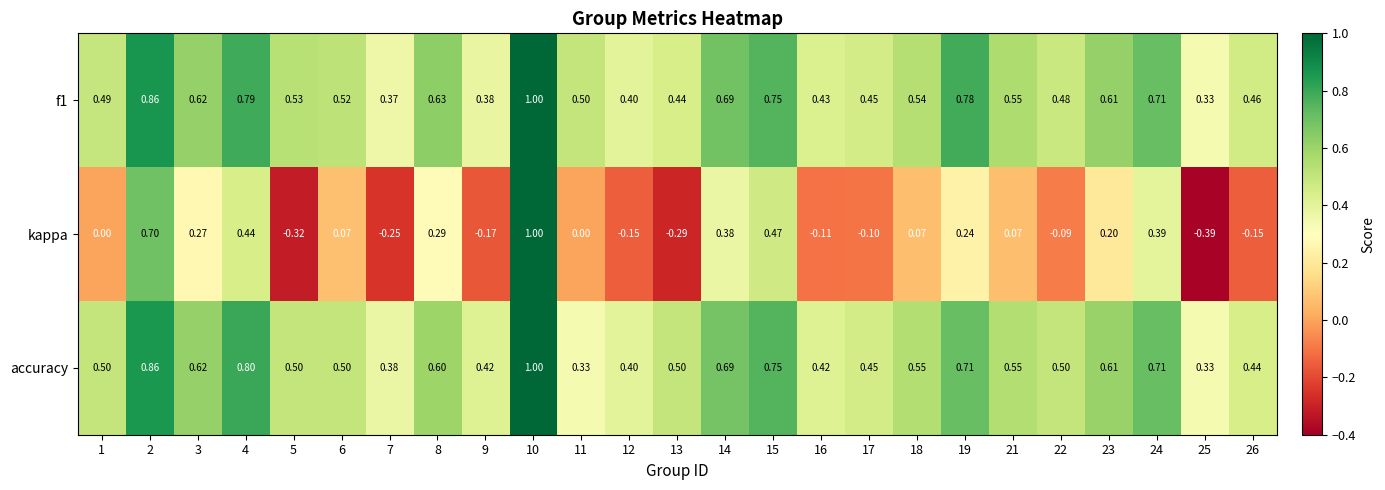

Which series has the largest range (max minus min)?

kappa